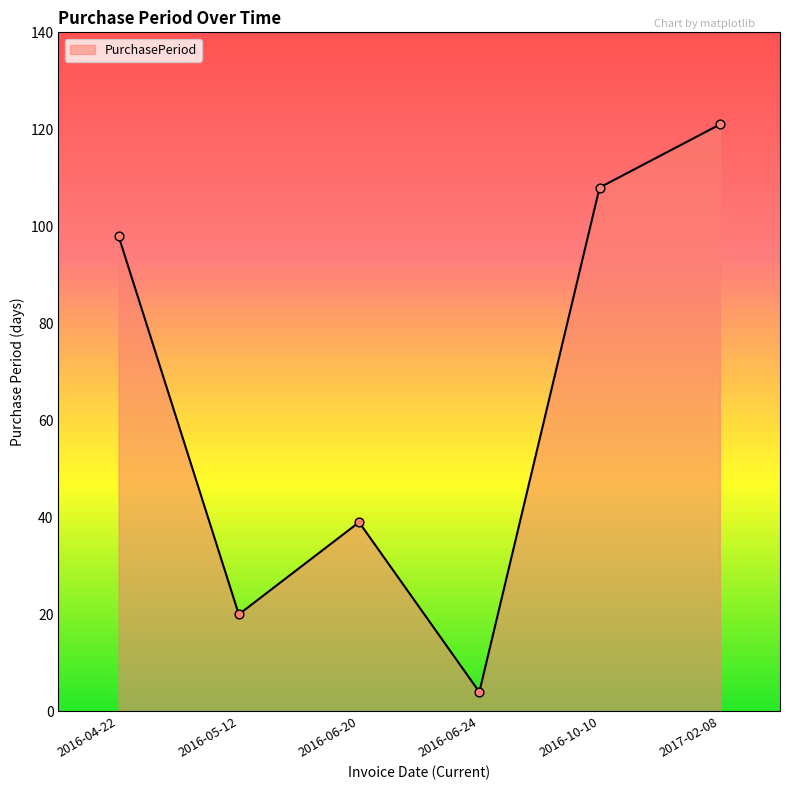

Which has a higher value, 2016-05-12 or 2016-06-20?

2016-06-20